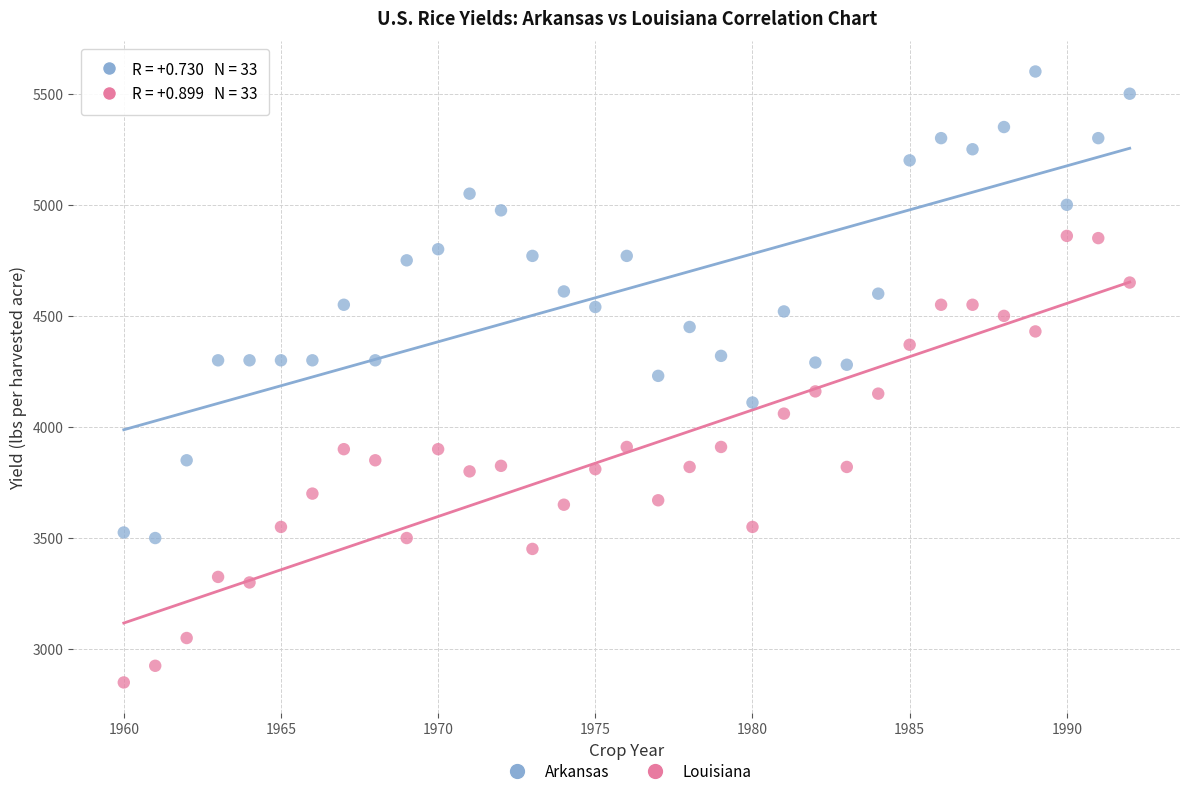

What are all the series names shown in the legend?

Arkansas, Louisiana